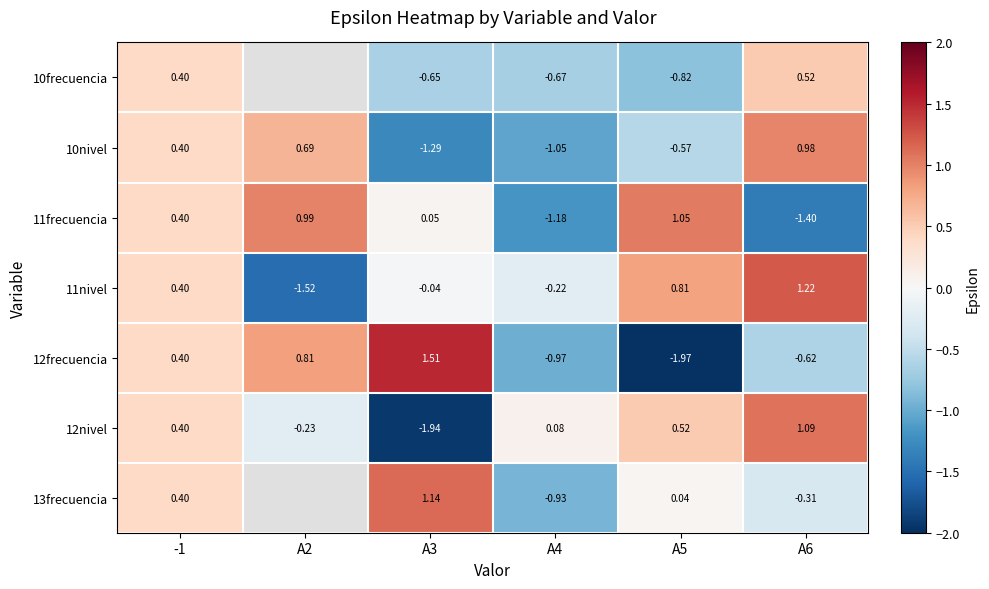

The 11nivel series shows -1.0 at A2. True or false?

False